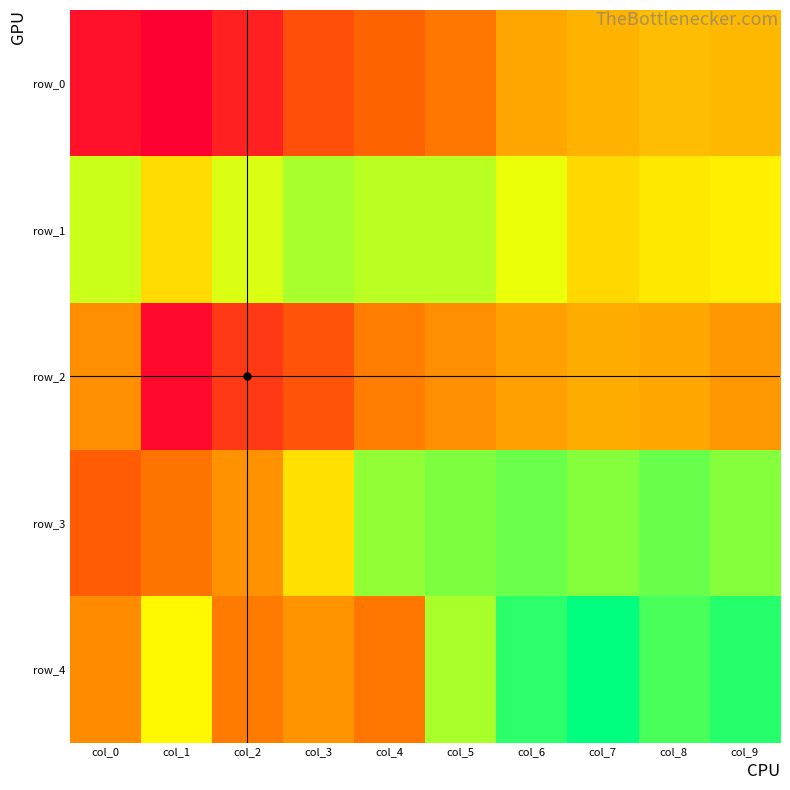

Reading left to right, what are all the values shown in this chart?

row_0: 4.2	3.6	4.6	6.0	6.6	7.0	8.0	8.2	8.4	8.3
row_1: 10.3	9.0	10.1	10.8	10.5	10.5	9.9	9.0	9.3	9.4
row_2: 7.5	3.9	5.3	6.1	7.1	7.5	7.8	8.1	7.9	7.7
row_3: 6.4	6.9	7.6	9.1	11.0	11.2	11.5	11.2	11.5	11.2
row_4: 7.4	9.6	7.1	7.6	7.0	10.7	12.2	12.8	11.9	12.3